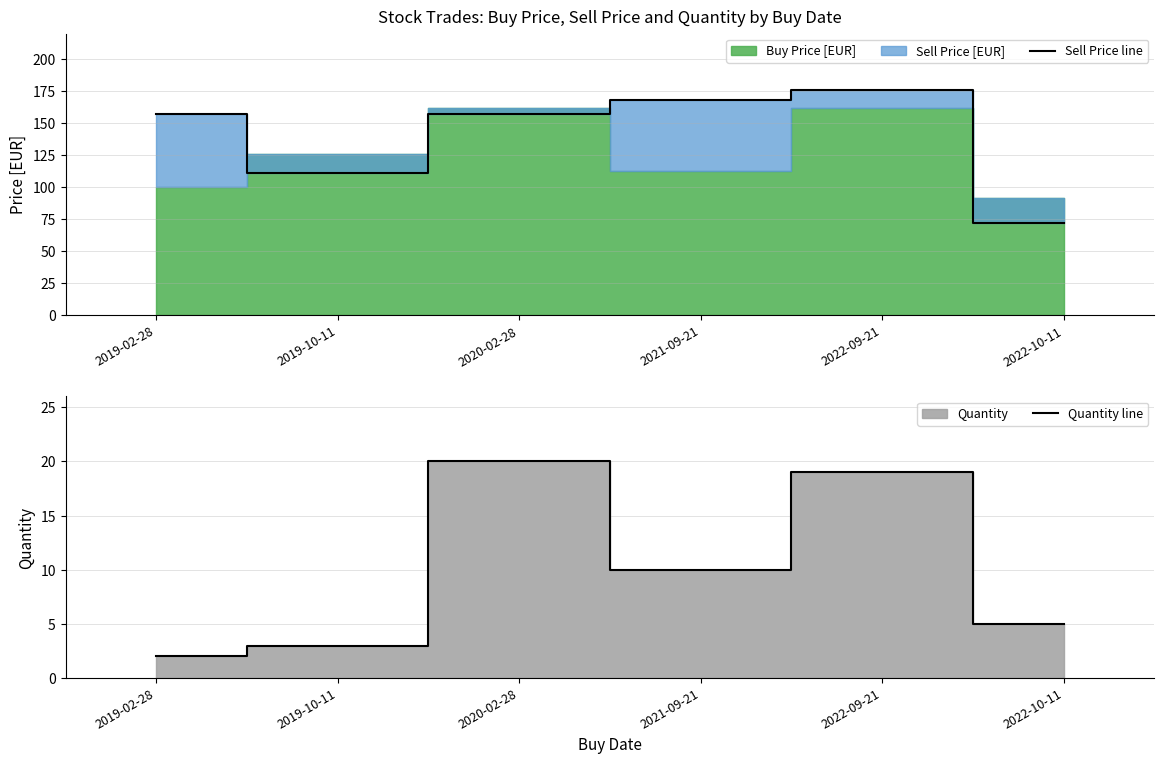

At 2019-02-28, list the series in order from largest to smallest.

Sell Price line, Quantity line